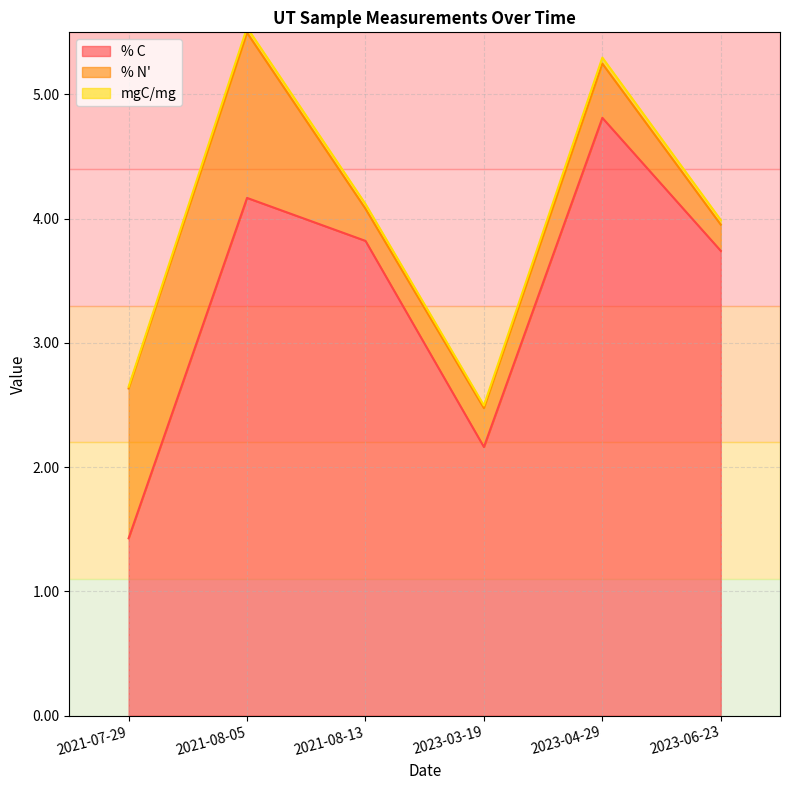

Reading right to left, what are all the values shown in this chart?

% C: 2023-06-23=3.7	2023-04-29=4.8	2023-03-19=2.2	2021-08-13=3.8	2021-08-05=4.2	2021-07-29=1.4
% N': 2023-06-23=0.2	2023-04-29=0.4	2023-03-19=0.3	2021-08-13=0.3	2021-08-05=1.3	2021-07-29=1.2
mgC/mg: 2023-06-23=0.0	2023-04-29=0.0	2023-03-19=0.0	2021-08-13=0.0	2021-08-05=0.0	2021-07-29=0.0